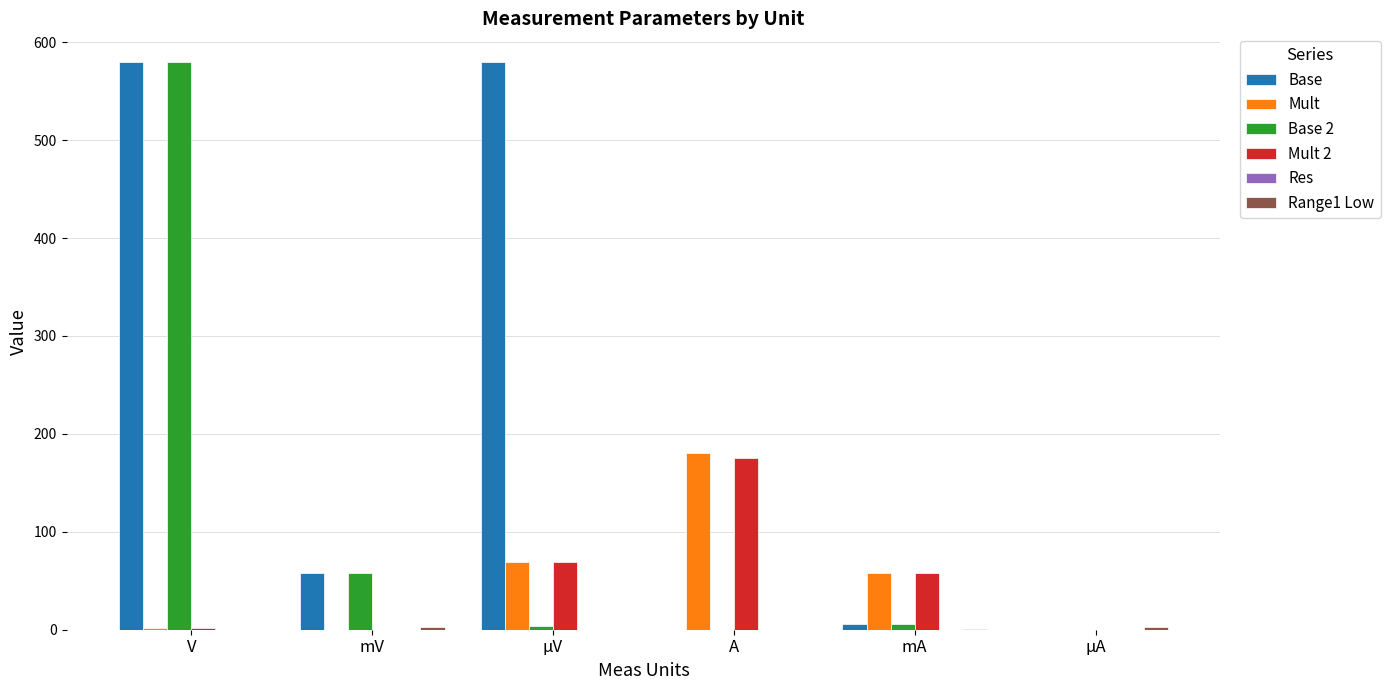

Between A and mA, which series saw the biggest shift?

Mult